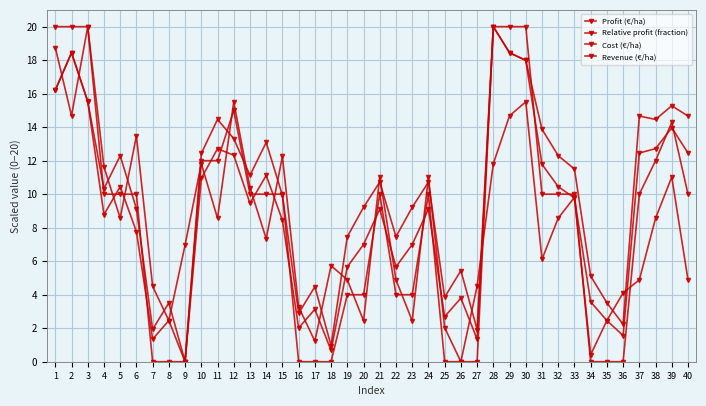

At which category is the sum across all series the highest?

28